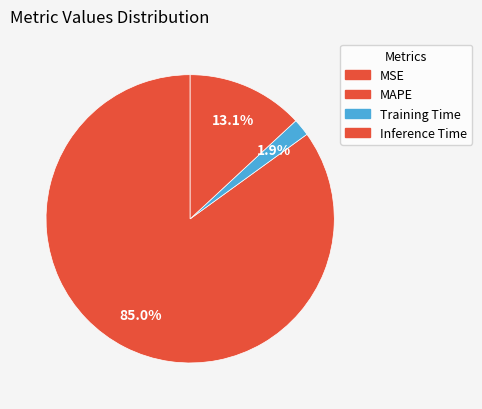

True or false: Training Time accounts for 2% of the total.

True